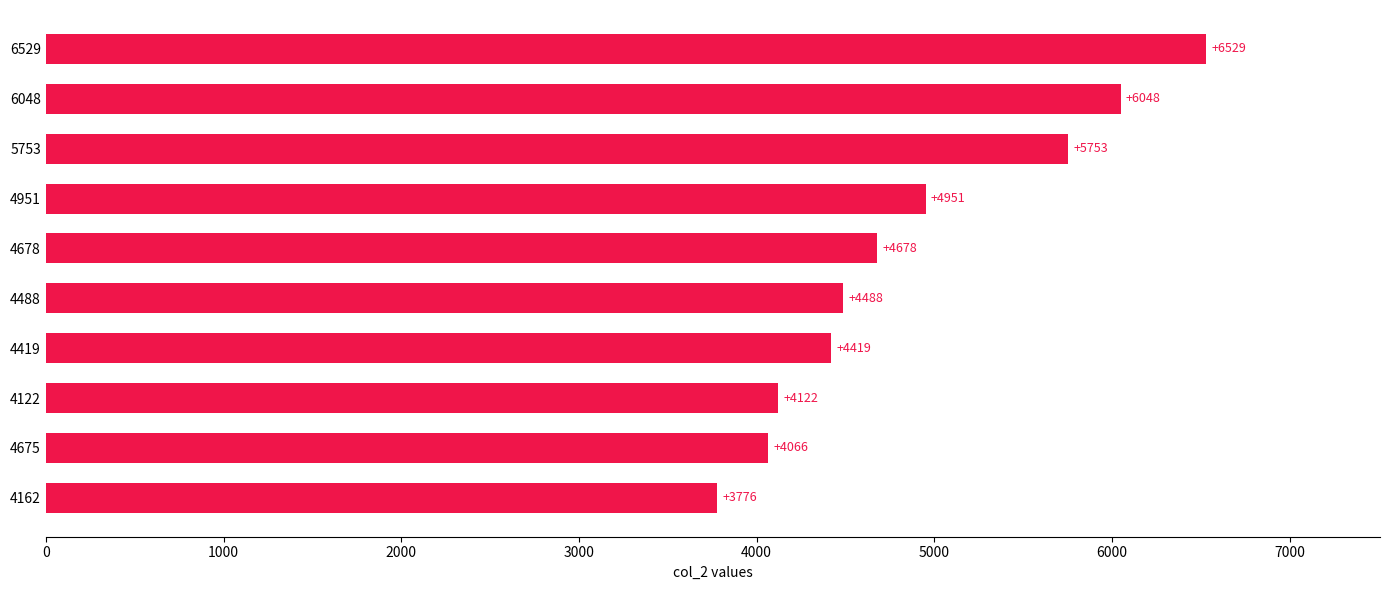

What is the change in value from 4951 to 4678?

-273.0